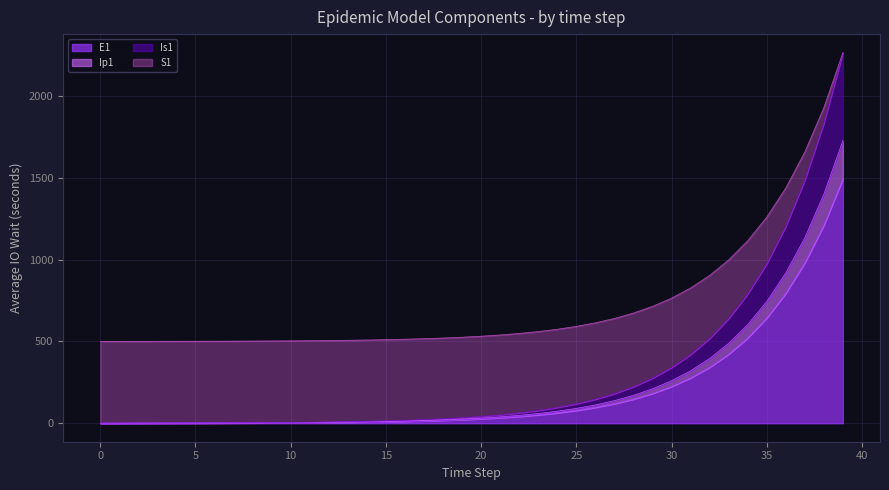

What is the highest value of the E1 series?

1496.2